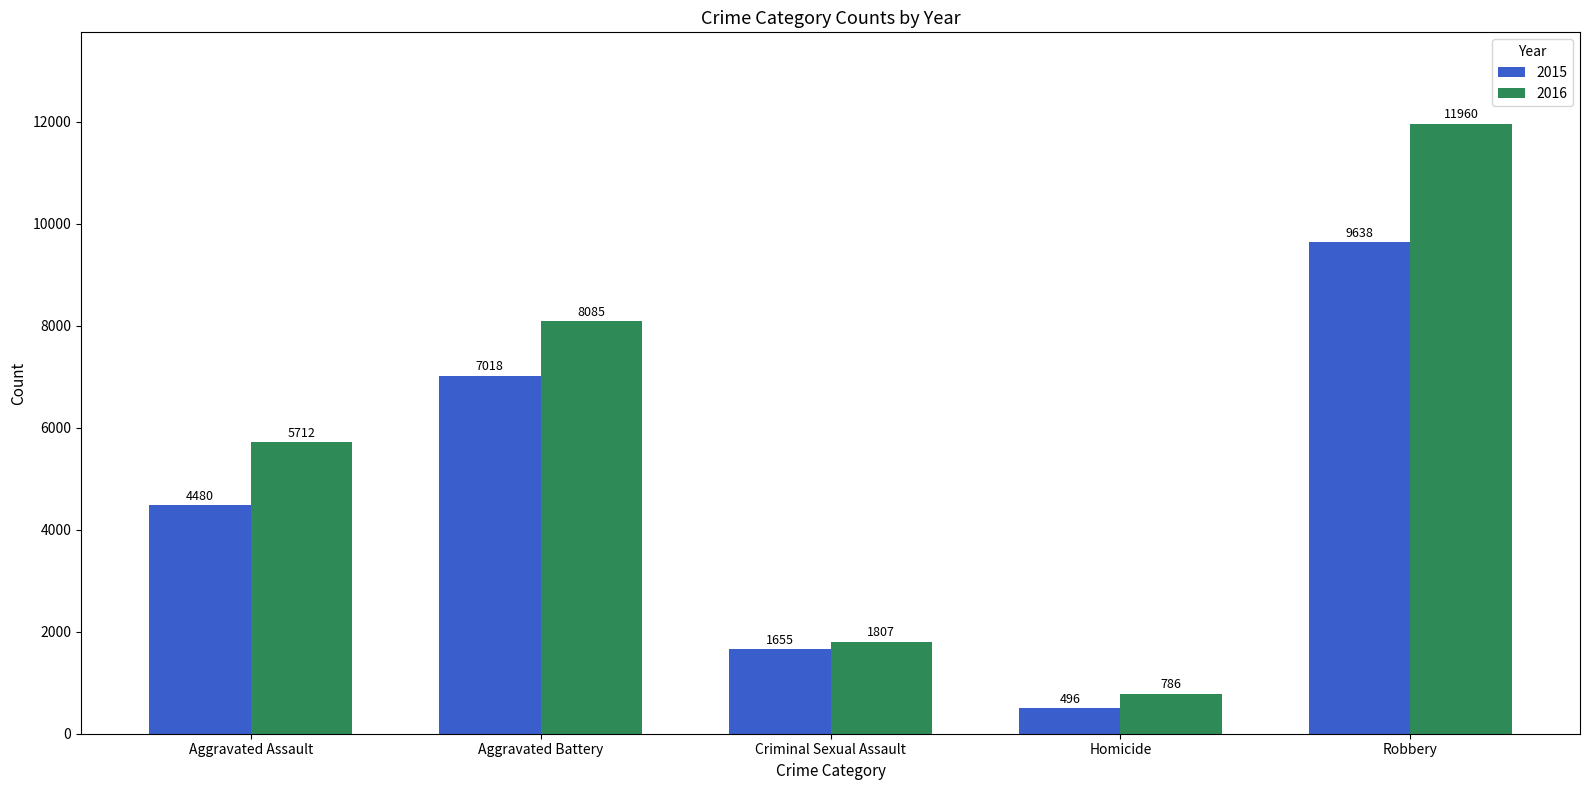

At which category is the sum across all series the highest?

Robbery